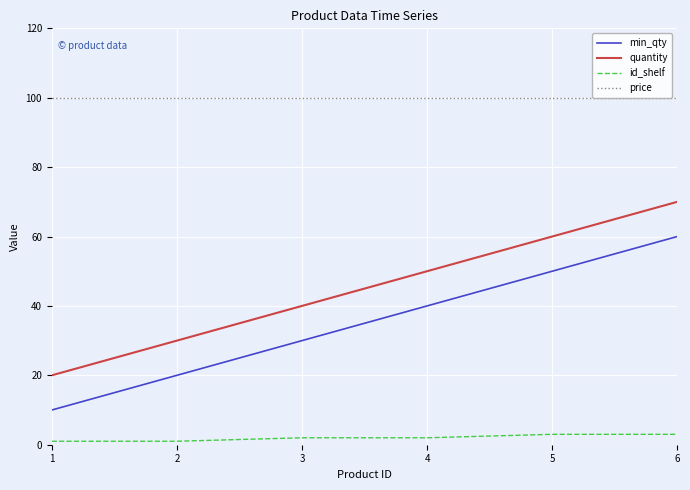

What is the maximum value shown in the chart?

100